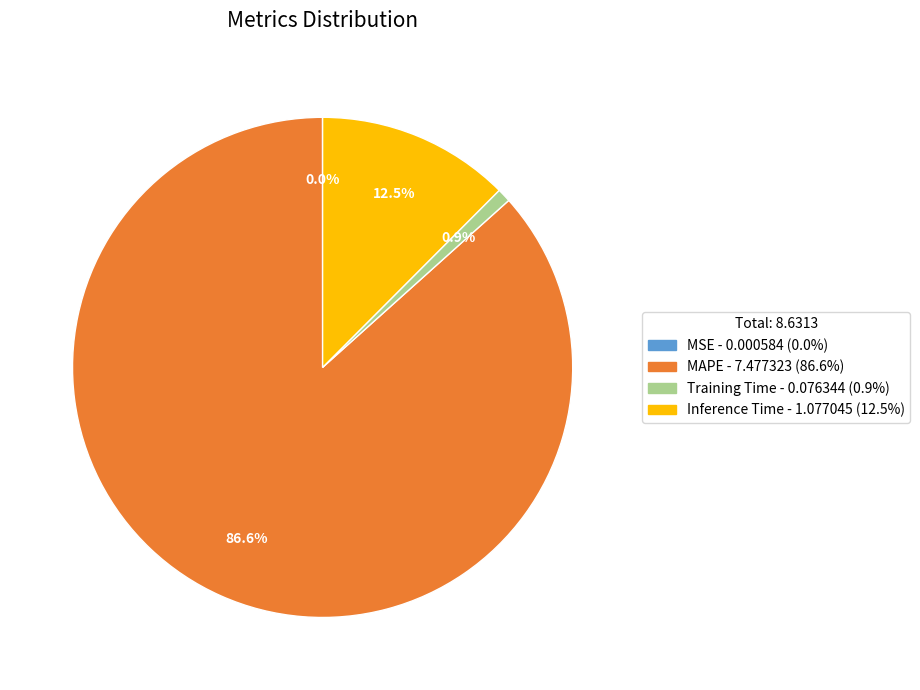

Which category has the biggest portion of the pie?

MAPE